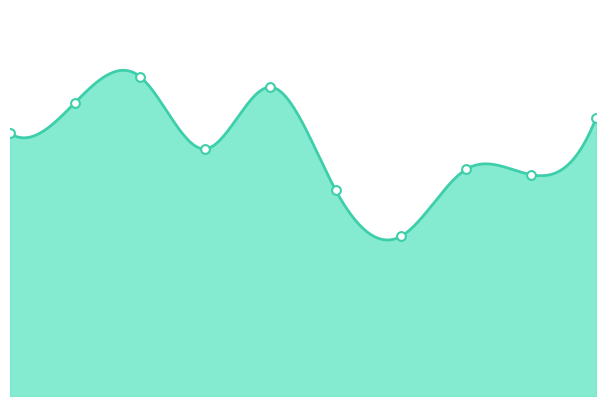

What is the ratio of the value at 6 to the value at 1?

0.5